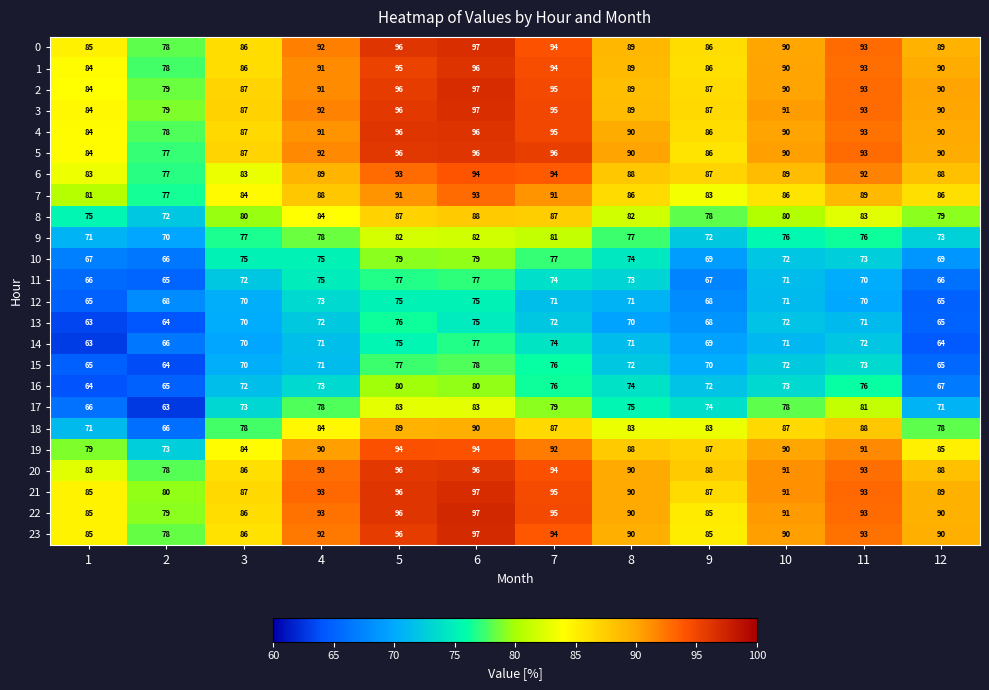

True or false: 22 has a value of 79 at 2.

True